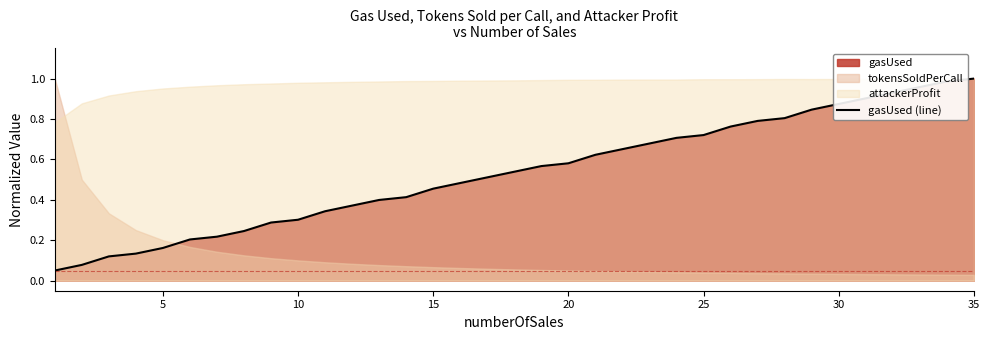

Is it true that the value at 5 is 0.1?

False